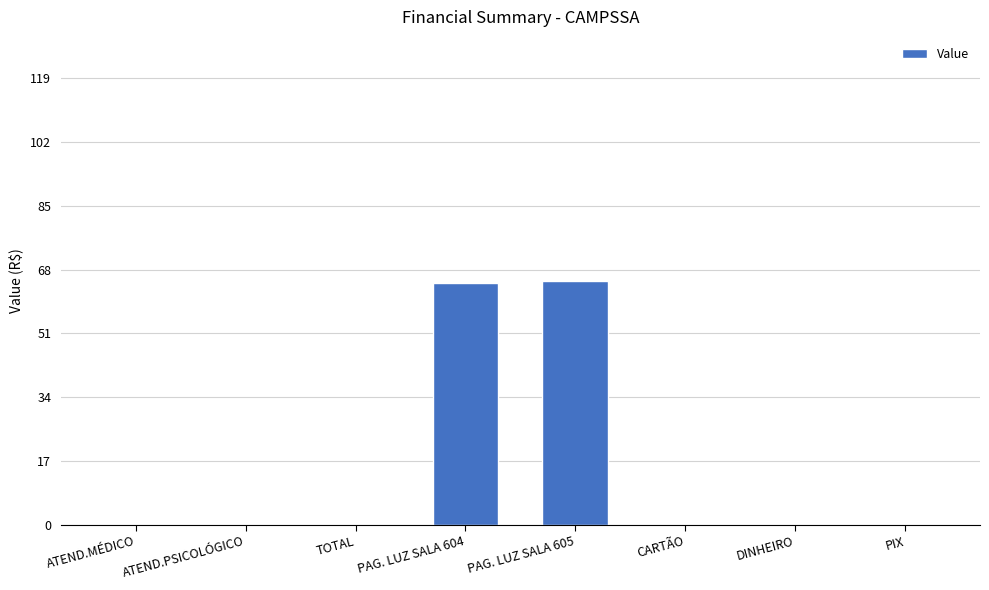

Between PAG. LUZ SALA 605 and DINHEIRO, which is larger?

PAG. LUZ SALA 605